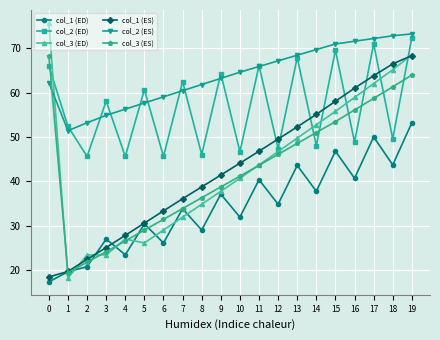

Is it true that col_2 (ES) equals 59.0 at 6?

True